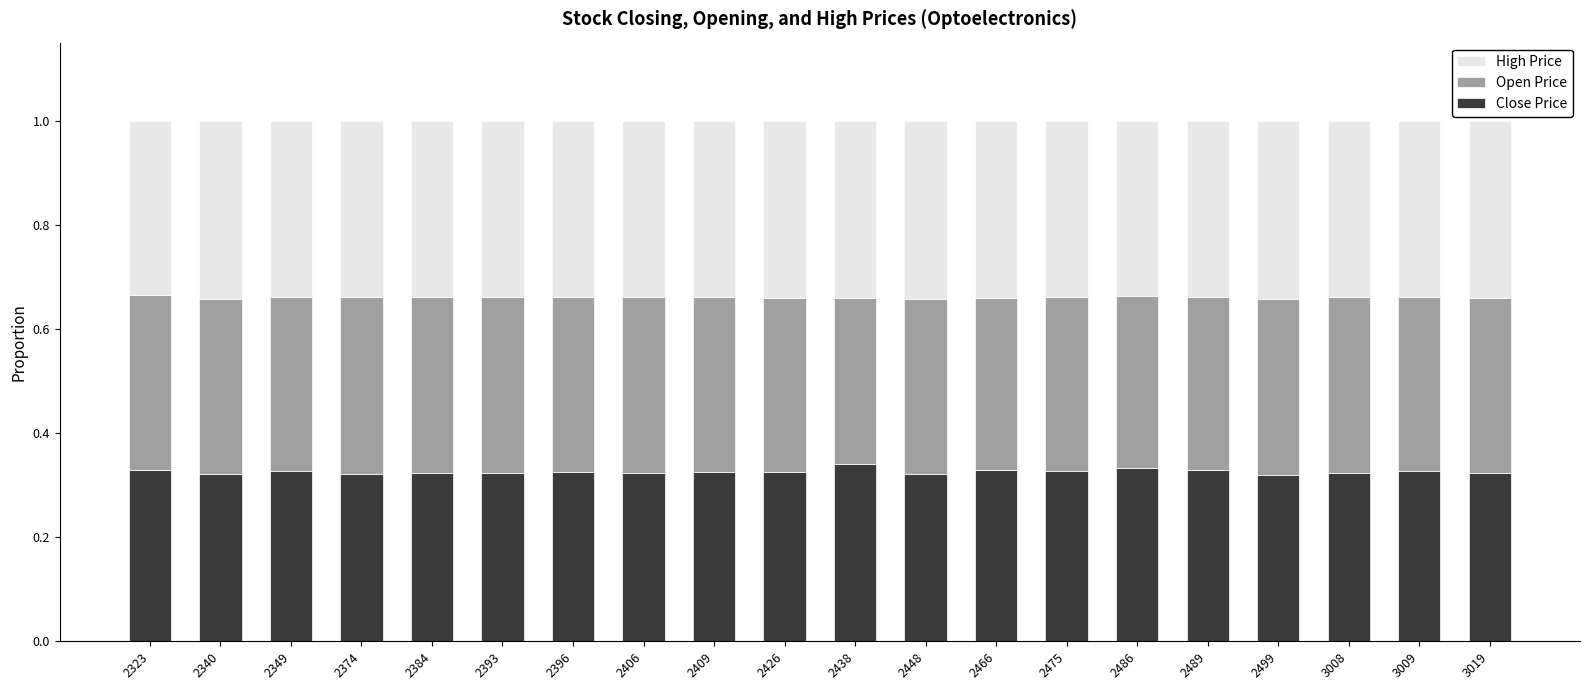

What are all the series names shown in the legend?

High Price, Open Price, Close Price